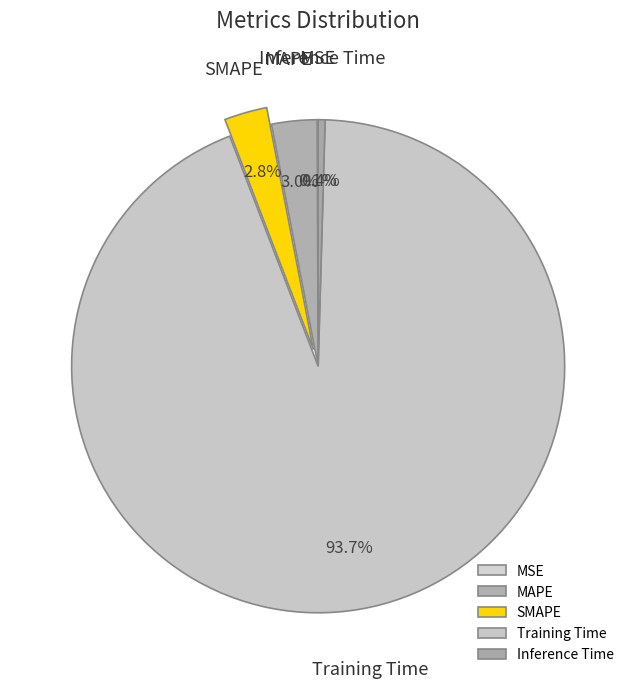

Between MAPE and SMAPE, which is larger?

MAPE